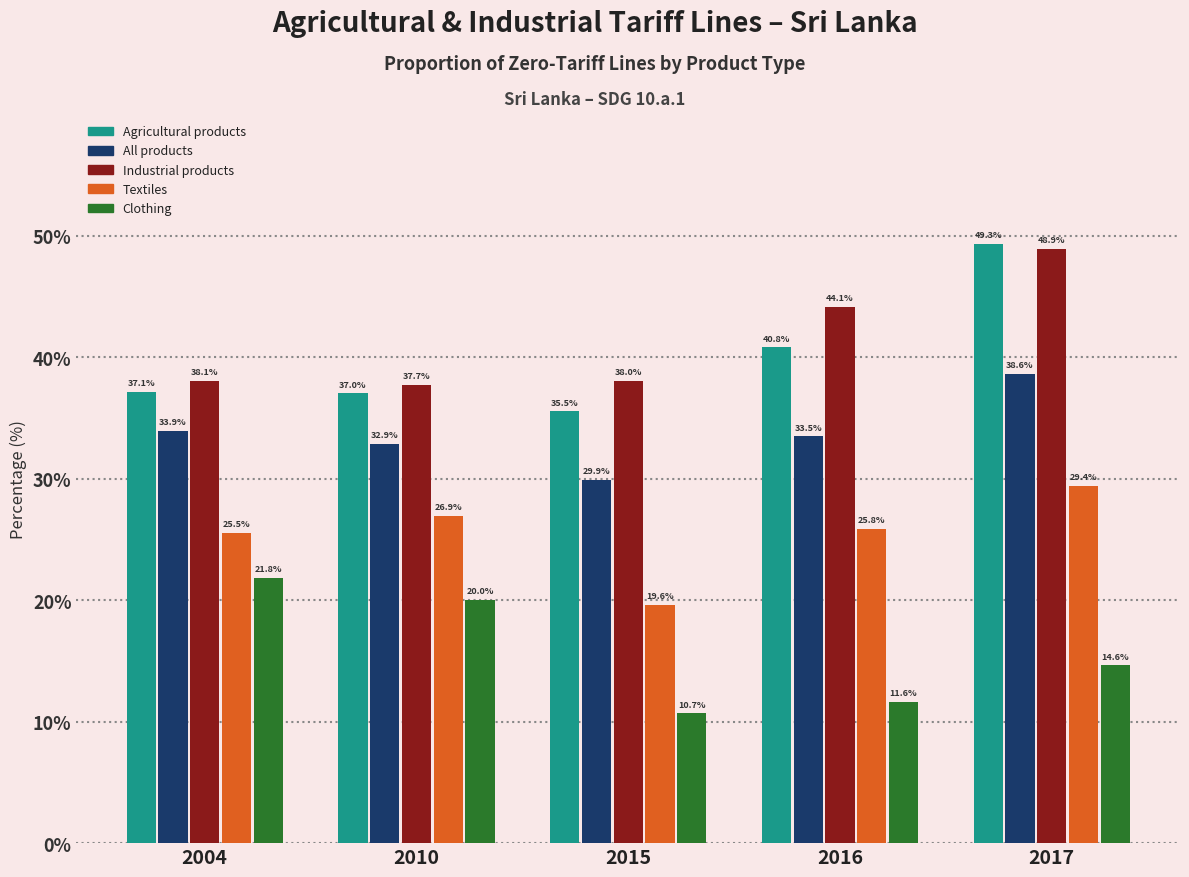

Count the number of categories in the chart.

5